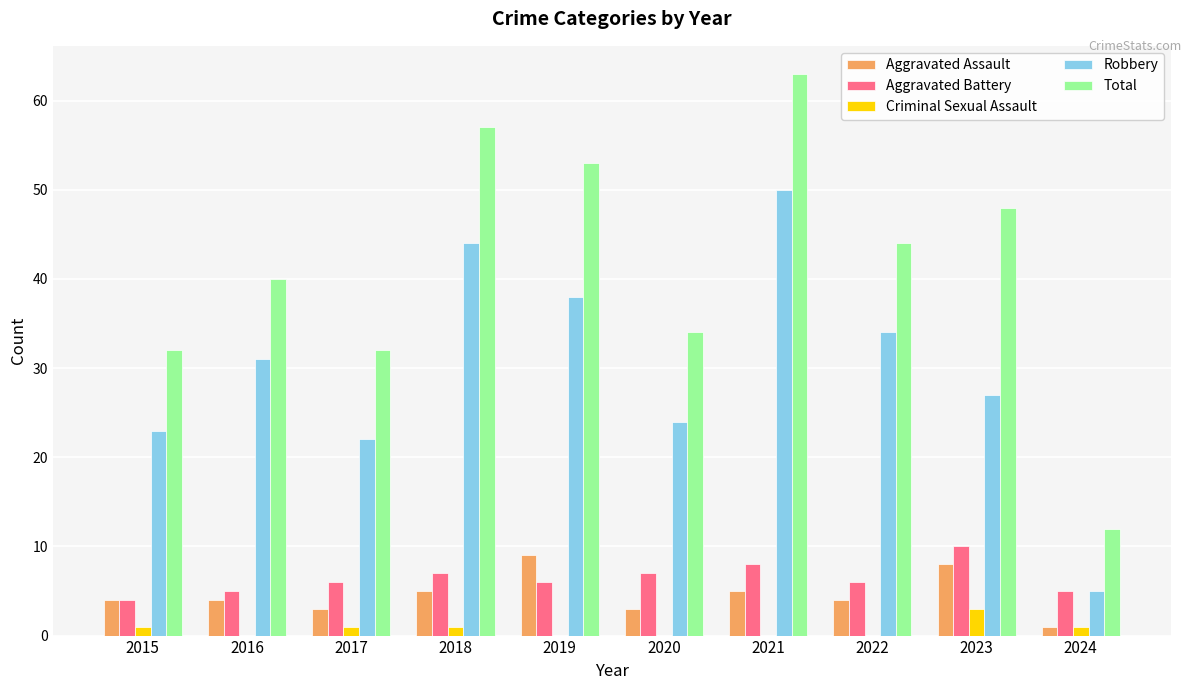

At which category is the sum across all series the highest?

2021